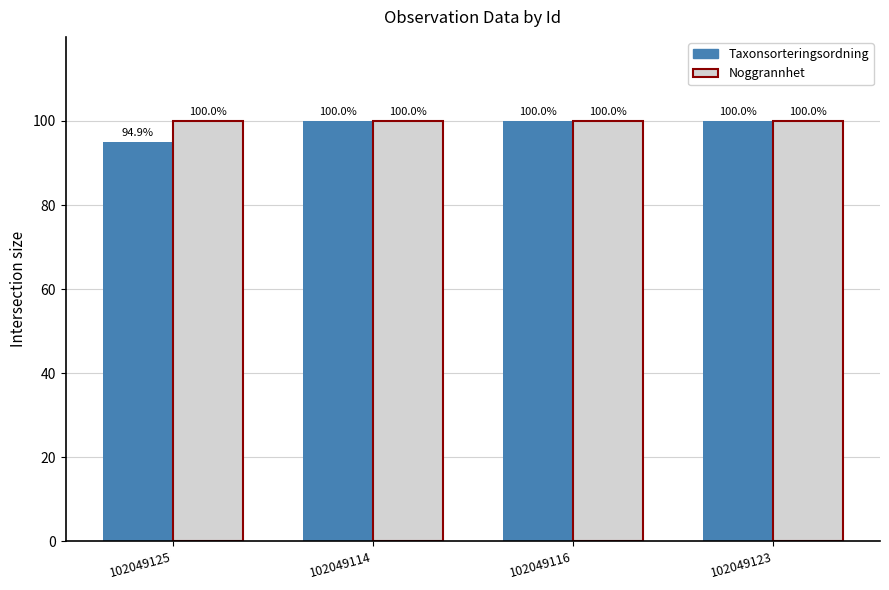

What is the smallest value displayed?

94.9